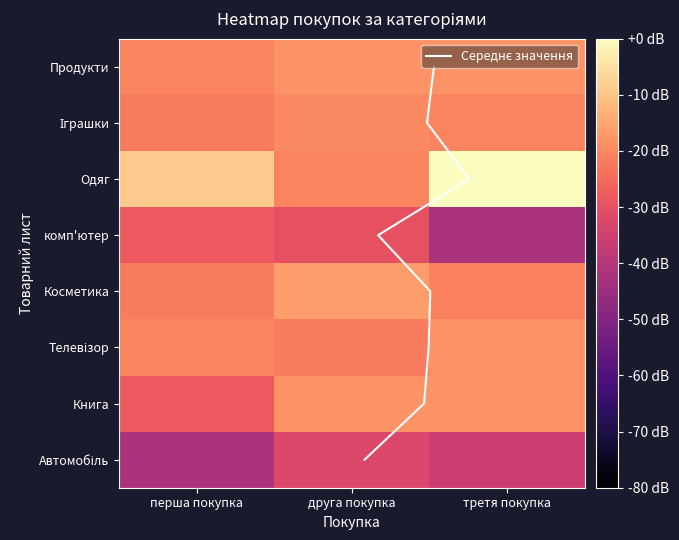

What is the highest value of the Телевізор series?

-18.4